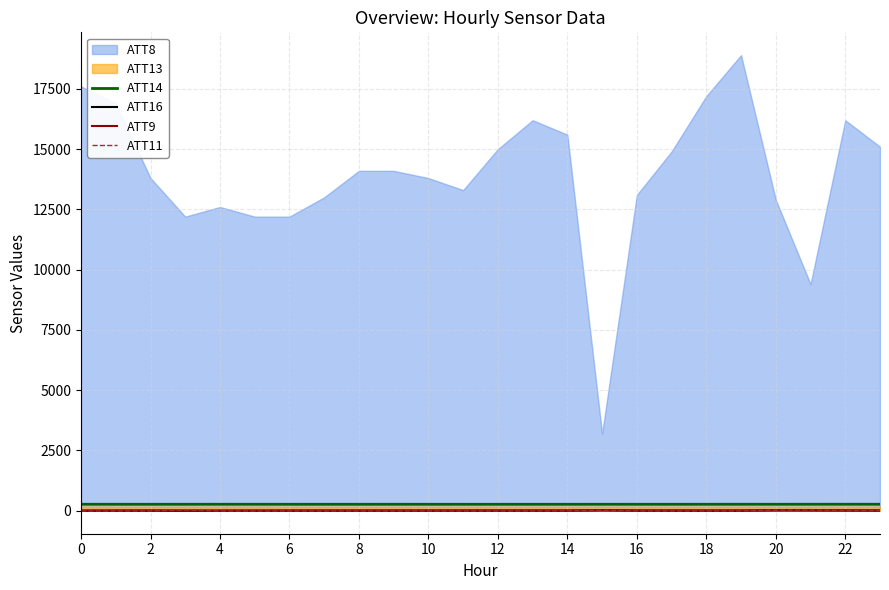

True or false: ATT16 has more than 1 points higher than both neighbors.

True